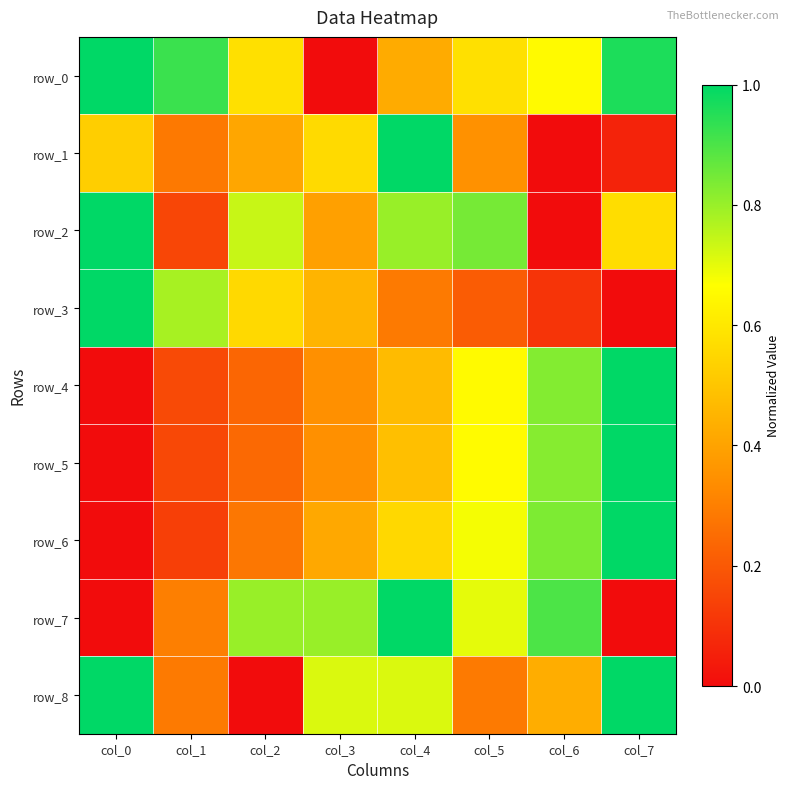

At how many categories does at least one series exceed 0?

8